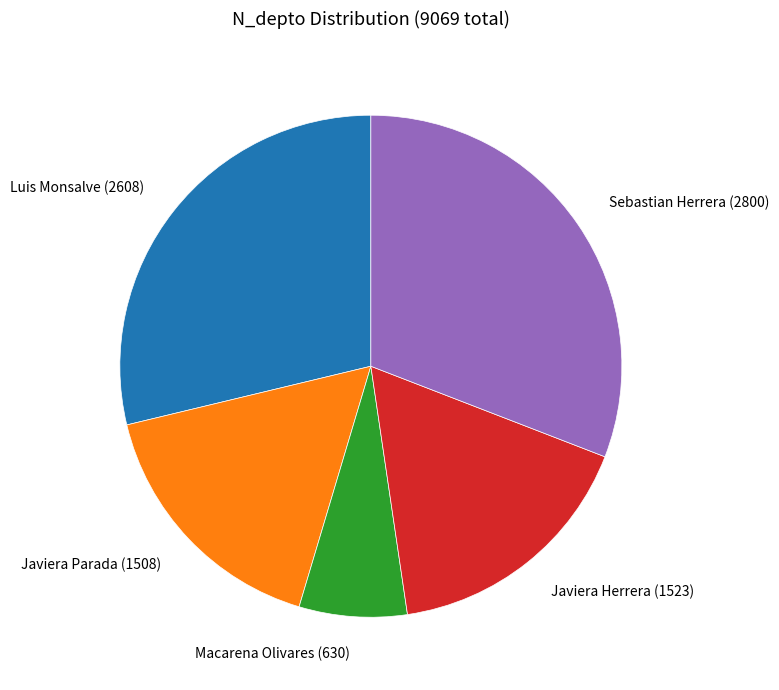

Which category has the biggest portion of the pie?

Sebastian Herrera (2800)